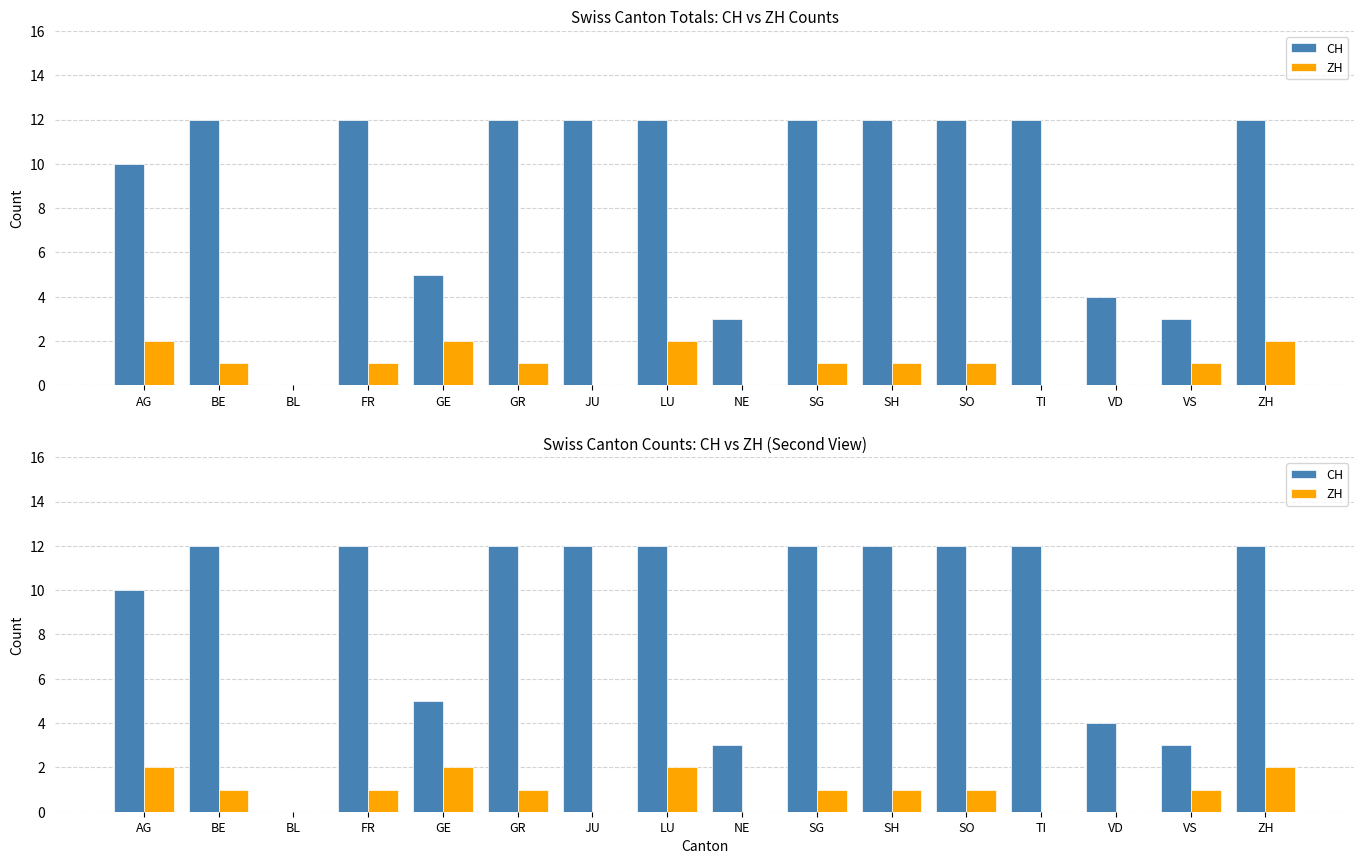

Reading left to right, extract all data points from this chart.

CH: 10	12	0	12	5	12	12	12	3	12	12	12	12	4	3	12
ZH: 2	1	0	1	2	1	0	2	0	1	1	1	0	0	1	2